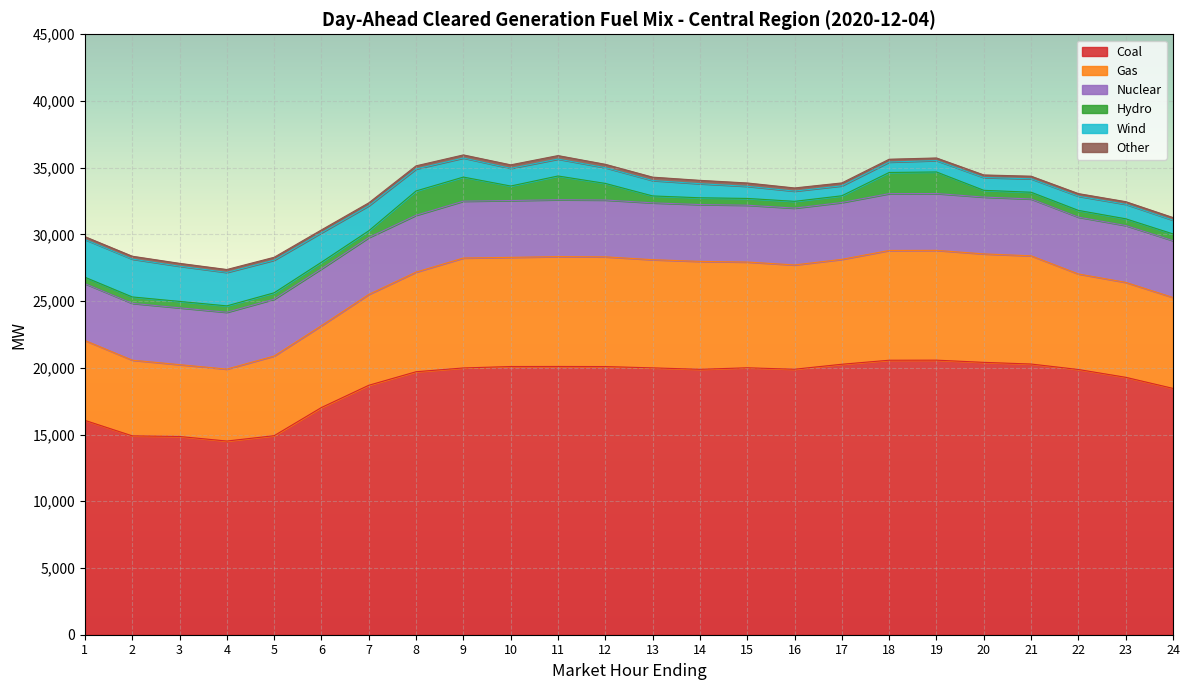

Which series has the largest total across all categories?

Coal